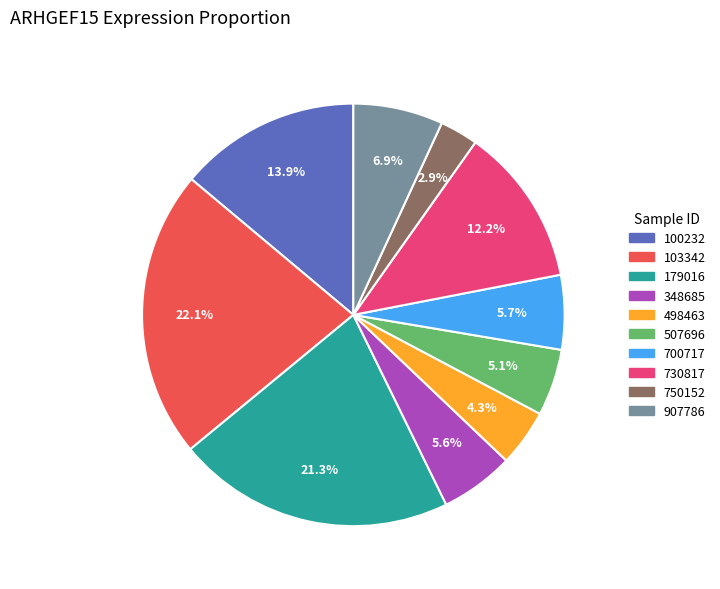

Is it true that 700717 is 1% of the pie?

False